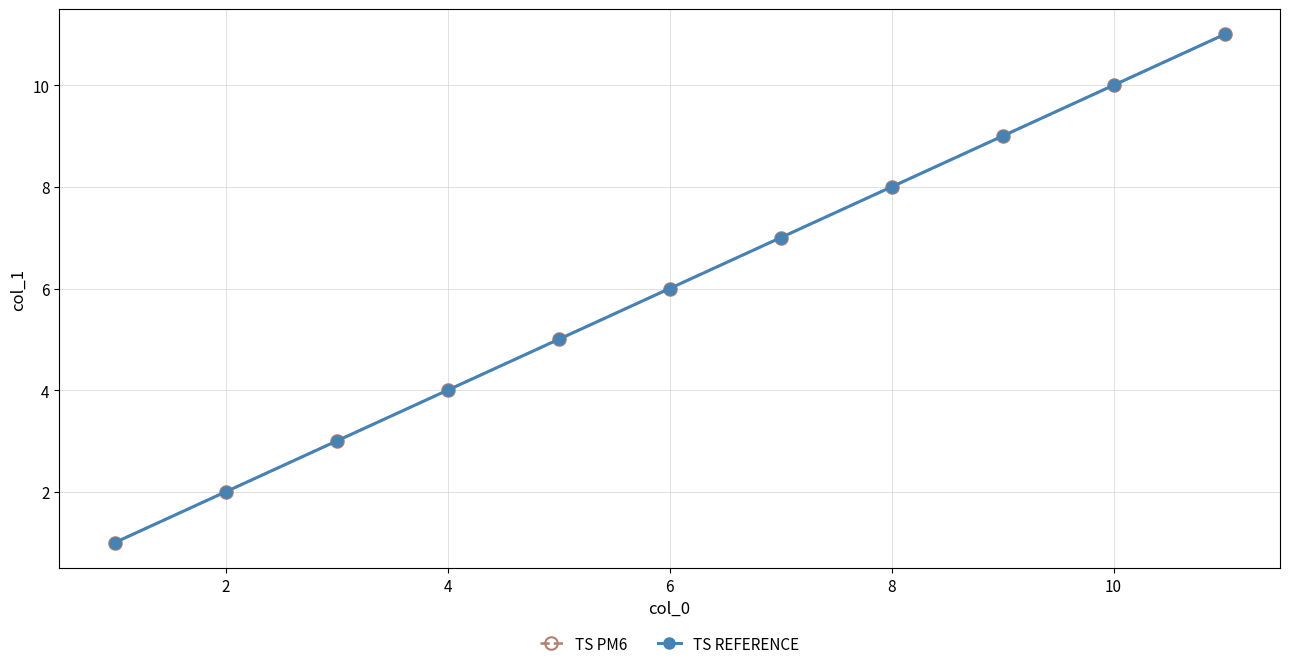

Is this an area chart (filled region under the line)?

No